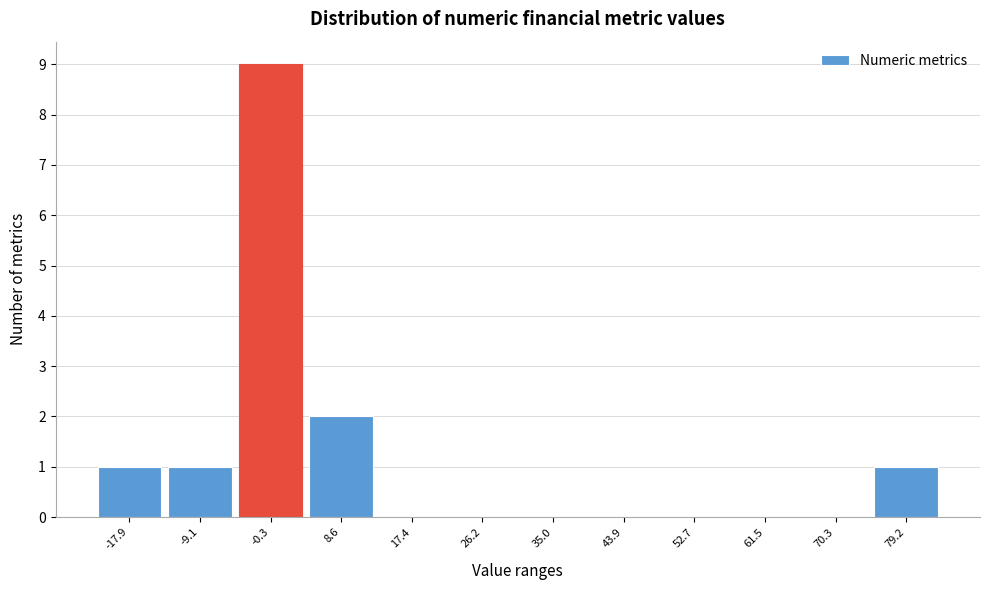

Reading left to right, extract all data points from this chart.

-17.9=1	-9.1=1	-0.3=9	8.6=2	17.4=0	26.2=0	35.0=0	43.9=0	52.7=0	61.5=0	70.3=0	79.2=1